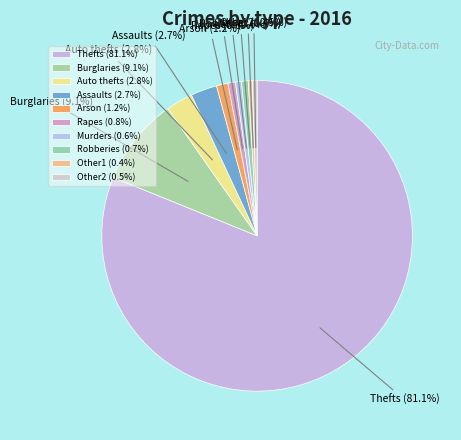

Which category has the biggest portion of the pie?

Thefts (81.1%)